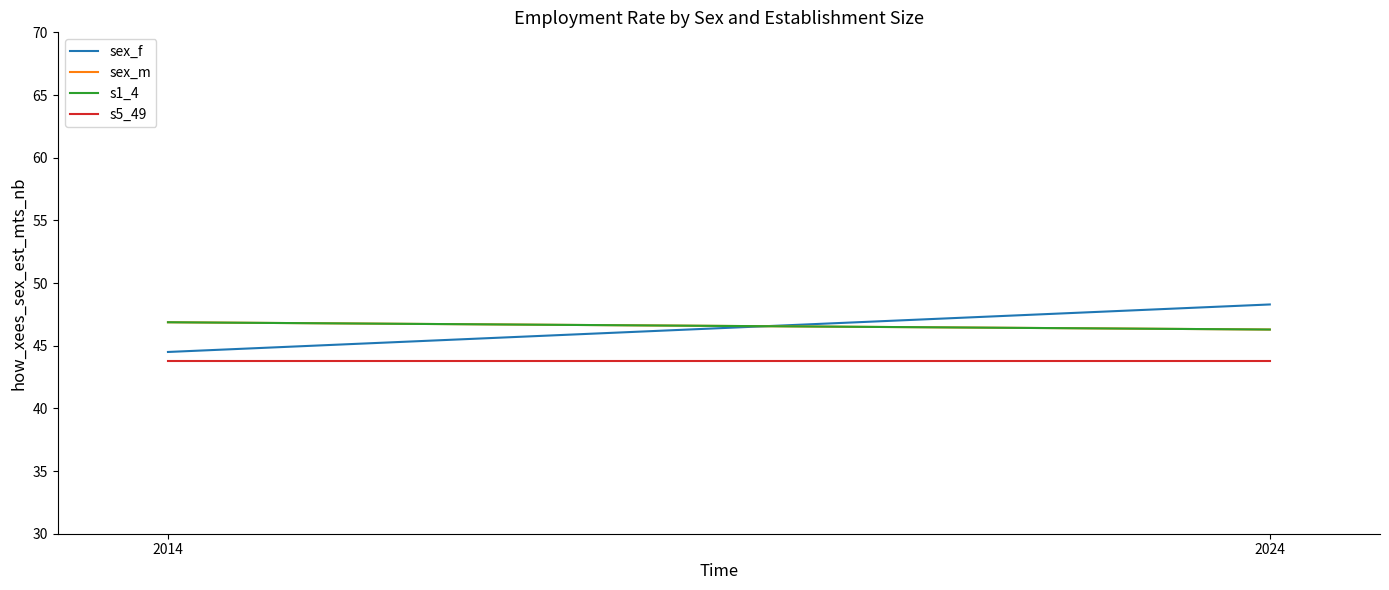

Rank the series at 2014 from lowest to highest value.

s5_49, sex_f, sex_m, s1_4